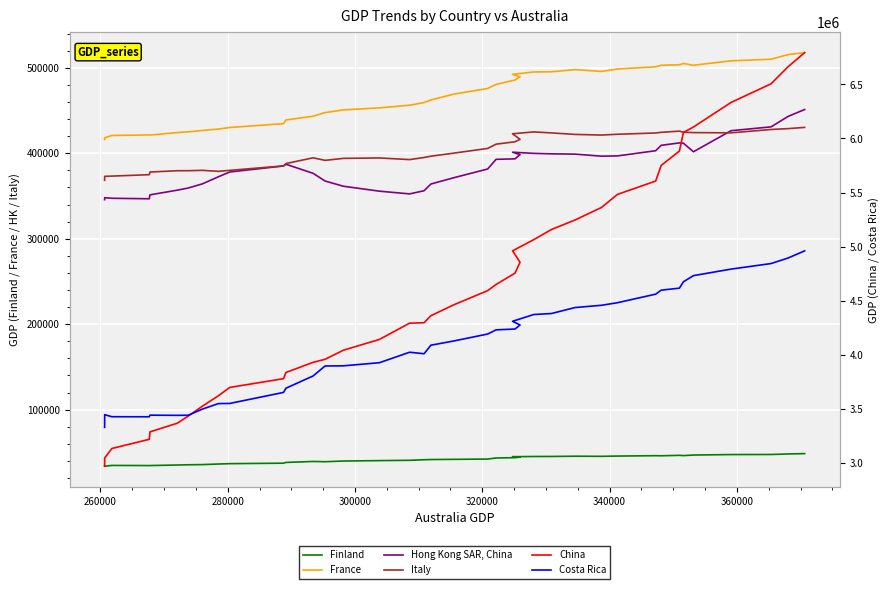

What is the difference between the maximum and minimum values in the Costa Rica series?

1631401.0